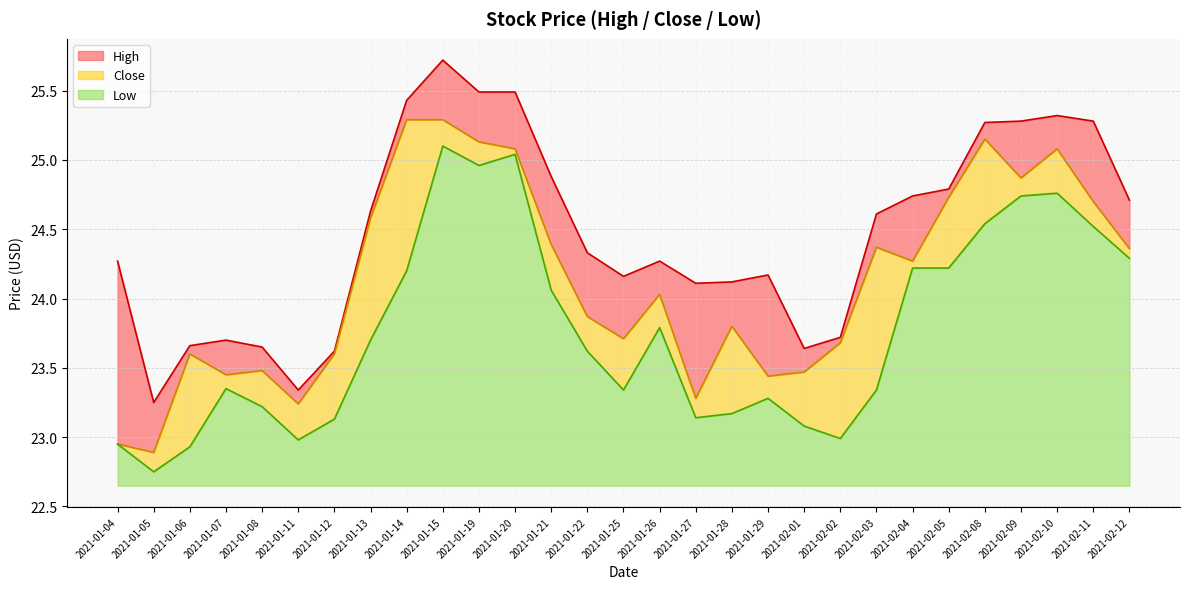

Which has a higher value, 2021-02-02 or 2021-01-19?

2021-01-19